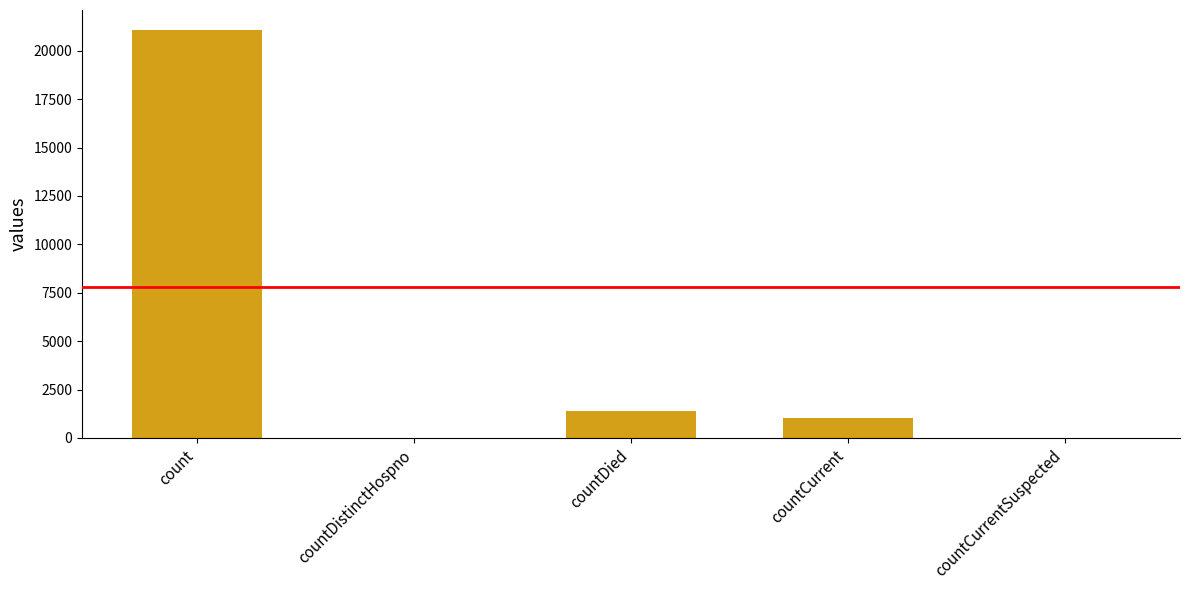

What is the sum of the values at countCurrentSuspected and countDied?

1405